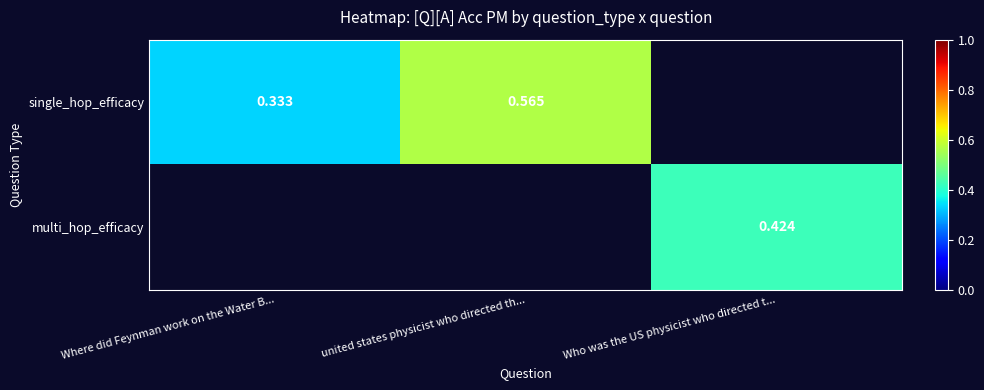

At Who was the US physicist who directed t..., list the series in order from smallest to largest.

single_hop_efficacy, multi_hop_efficacy